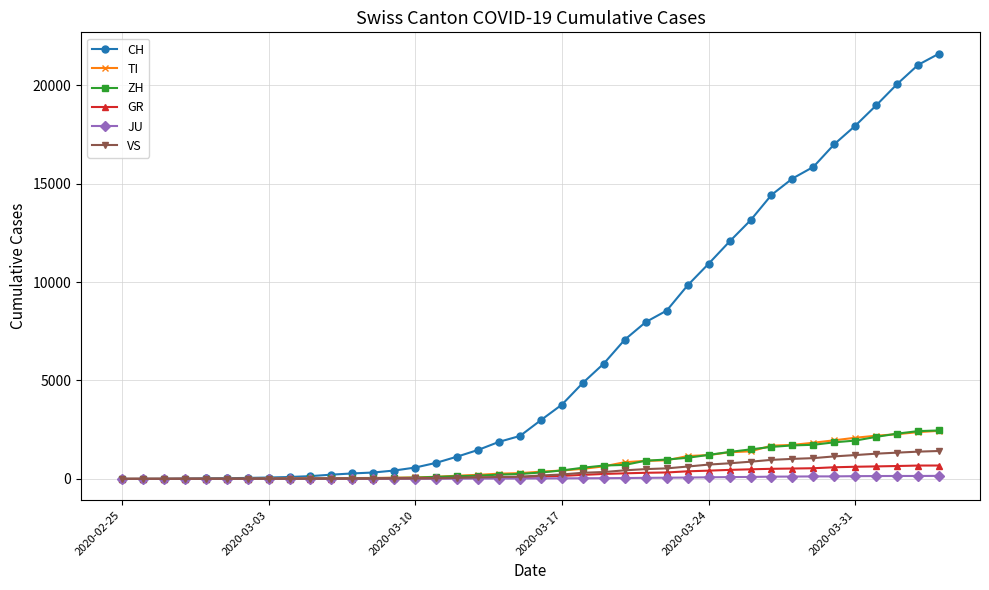

Which series has the largest range (max minus min)?

CH